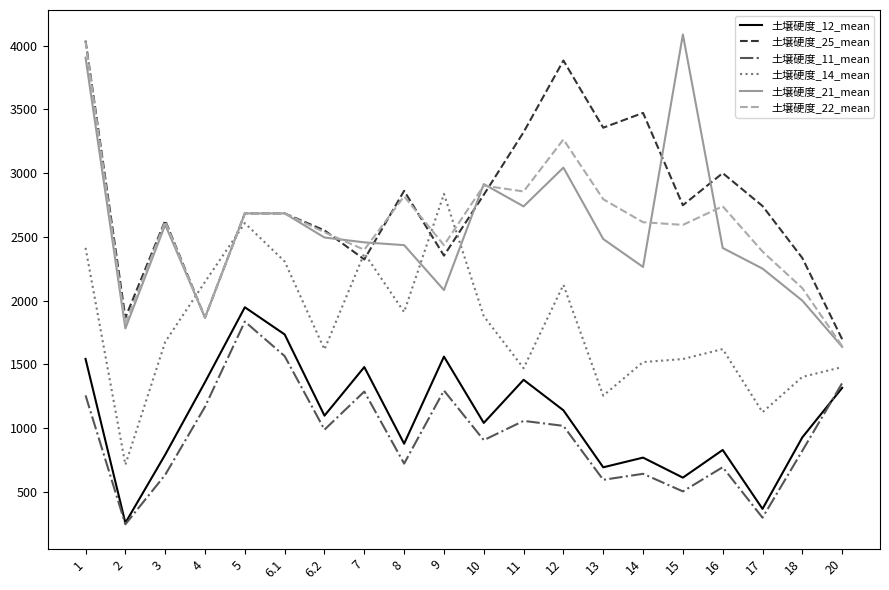

True or false: 土壌硬度_11_mean and 土壌硬度_14_mean intersect in this chart.

False